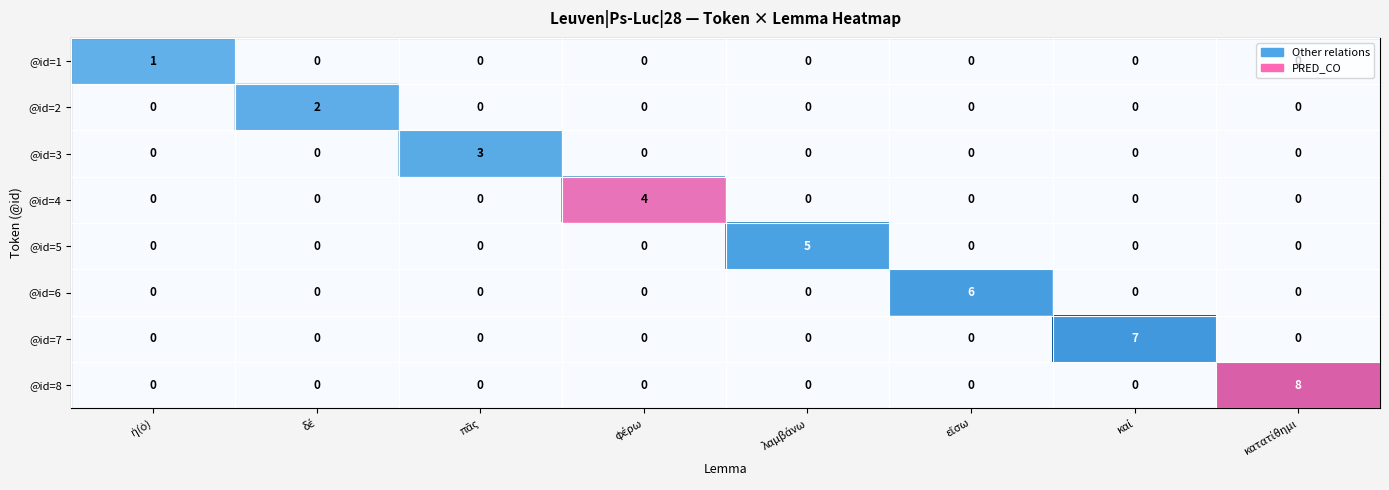

How many categories are shown in the chart?

8